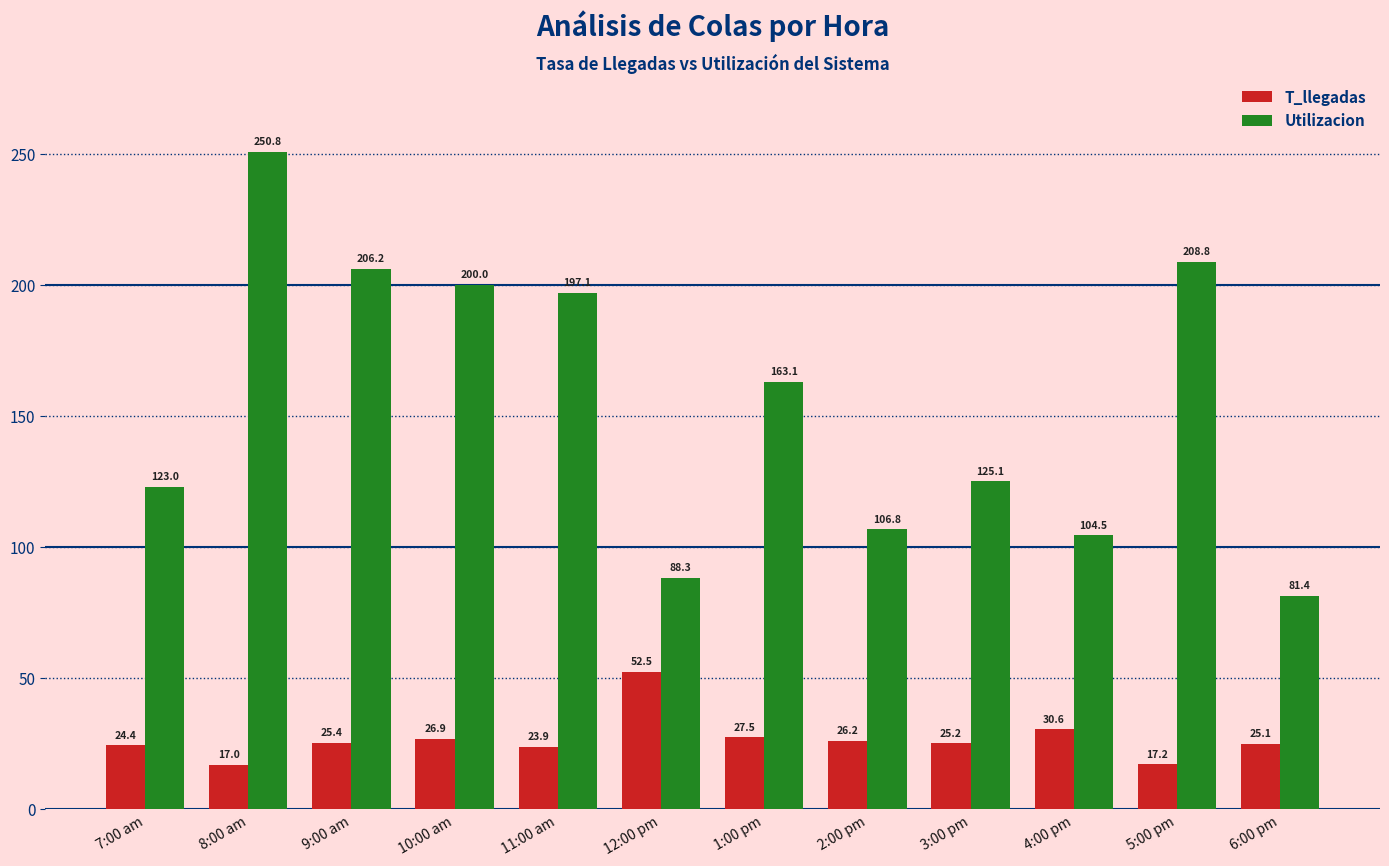

What position from the right is 3:00 pm?

4